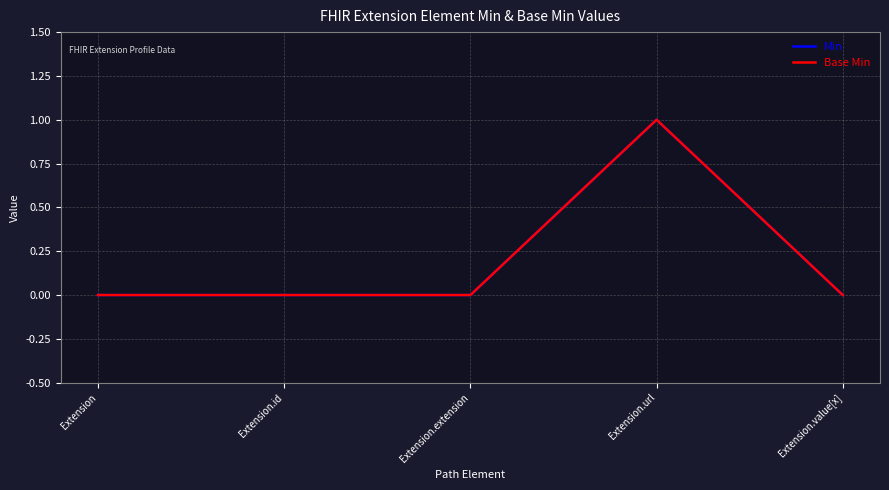

What position from the left is Extension?

1